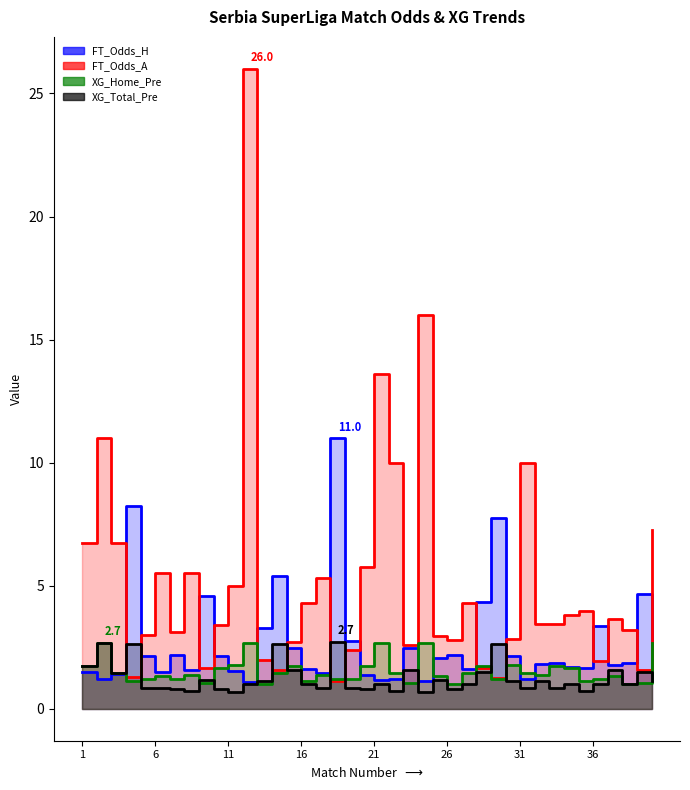

At which label is XG_Total_Pre closest to 1?

11